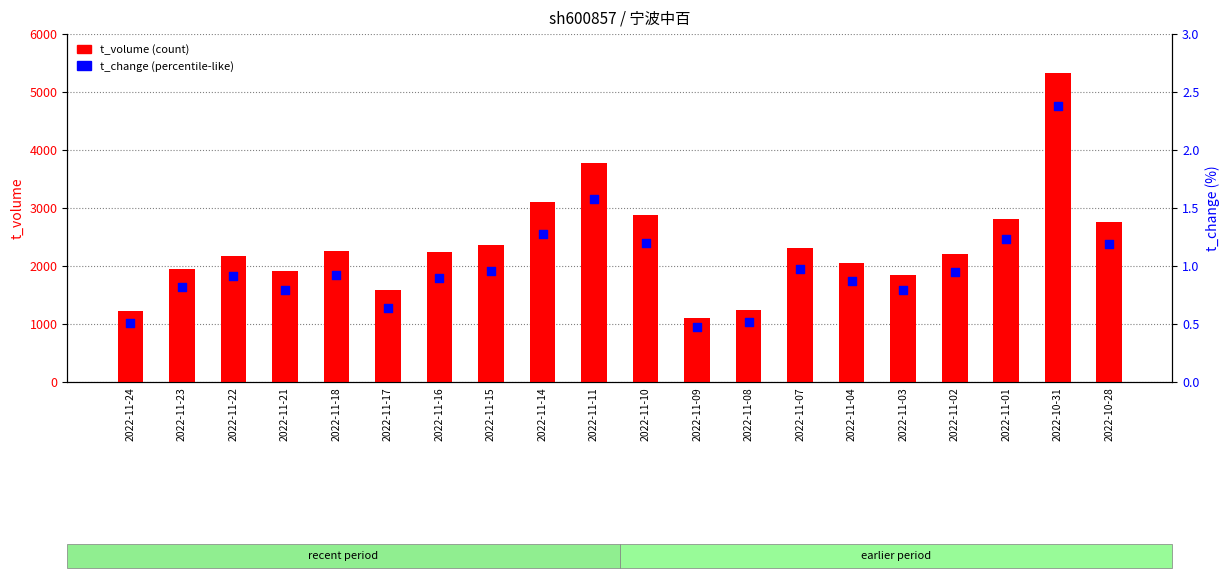

Which series has the largest total across all categories?

t_volume